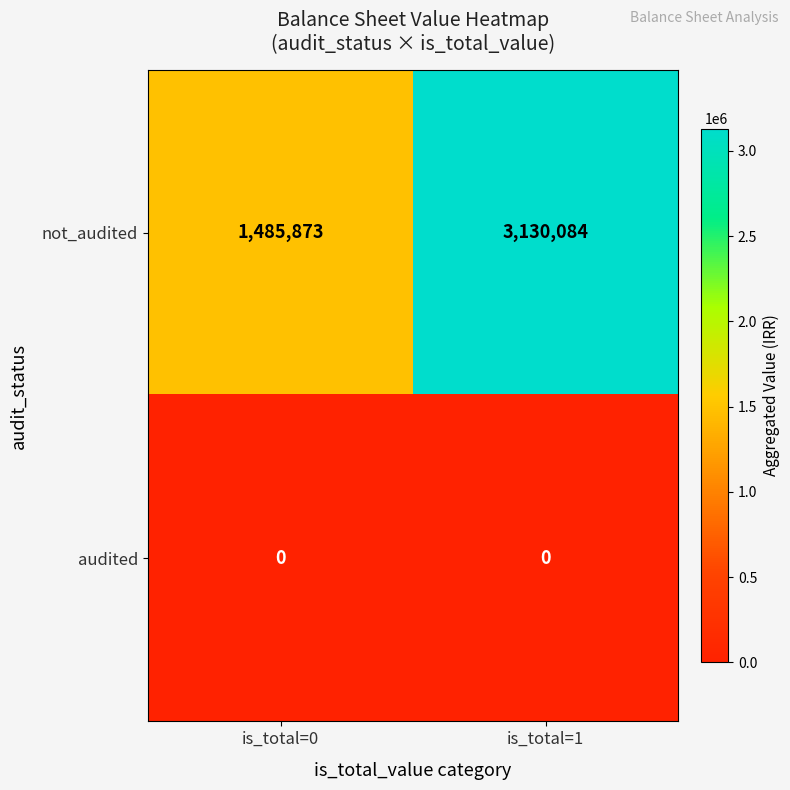

What is the minimum value for not_audited?

1485873